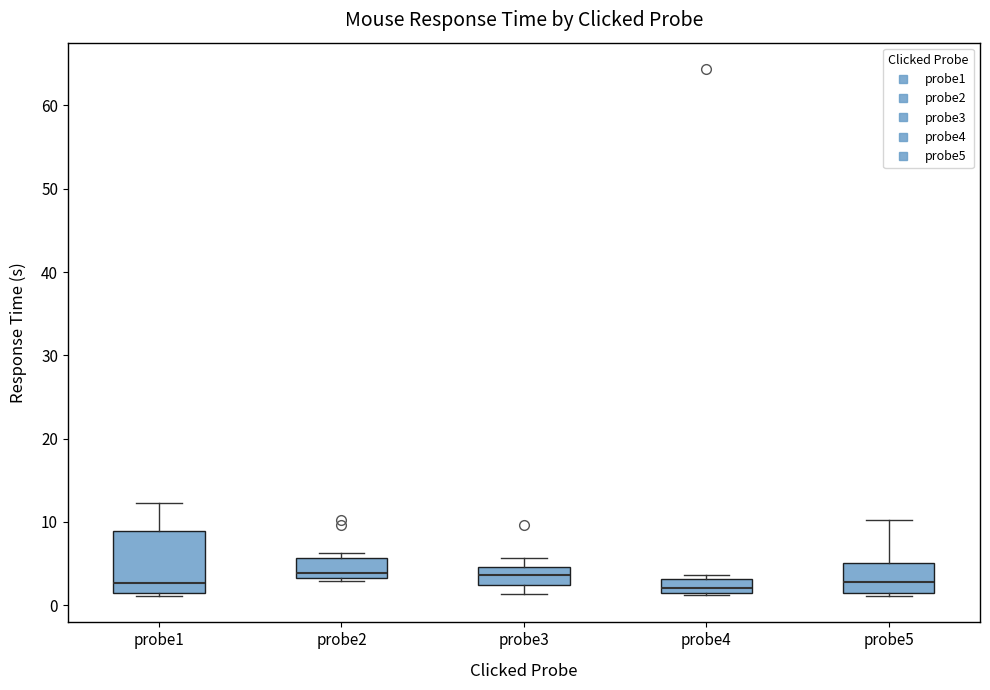

Which box is the tallest, from its lower edge to its upper edge?

probe1